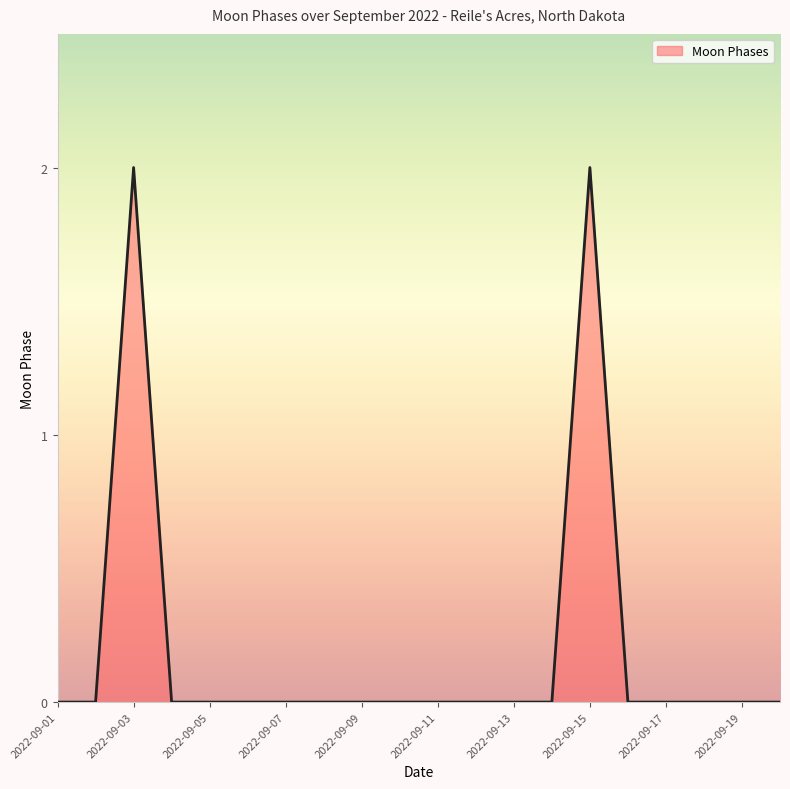

What is the greatest value displayed?

2